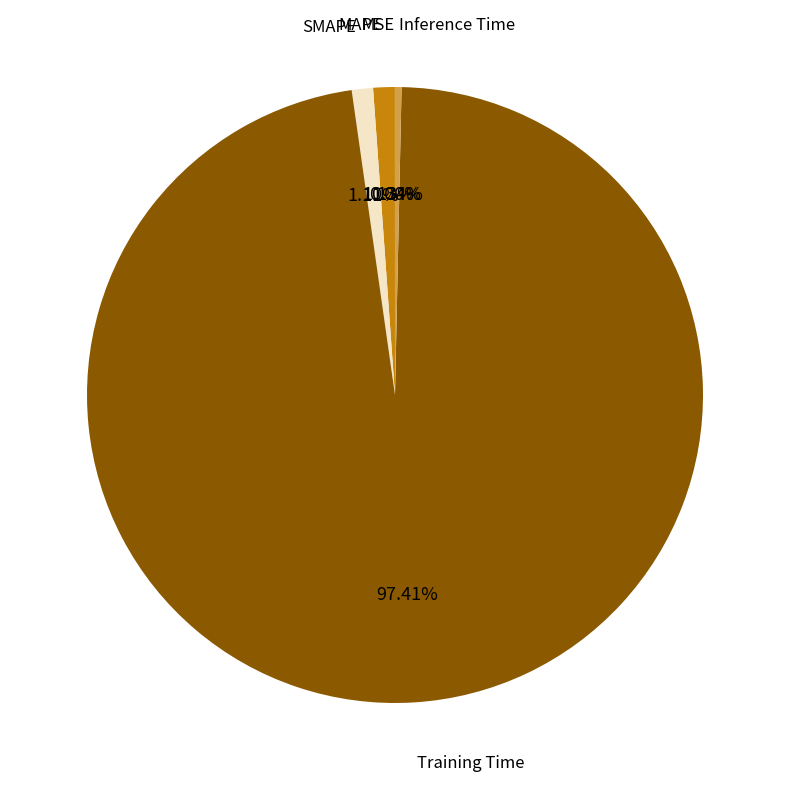

Is there a majority slice in this chart?

Yes